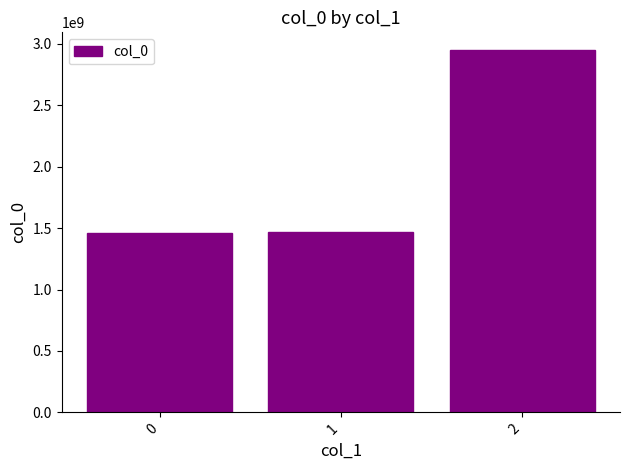

The value at 2 is 1781977135. True or false?

False